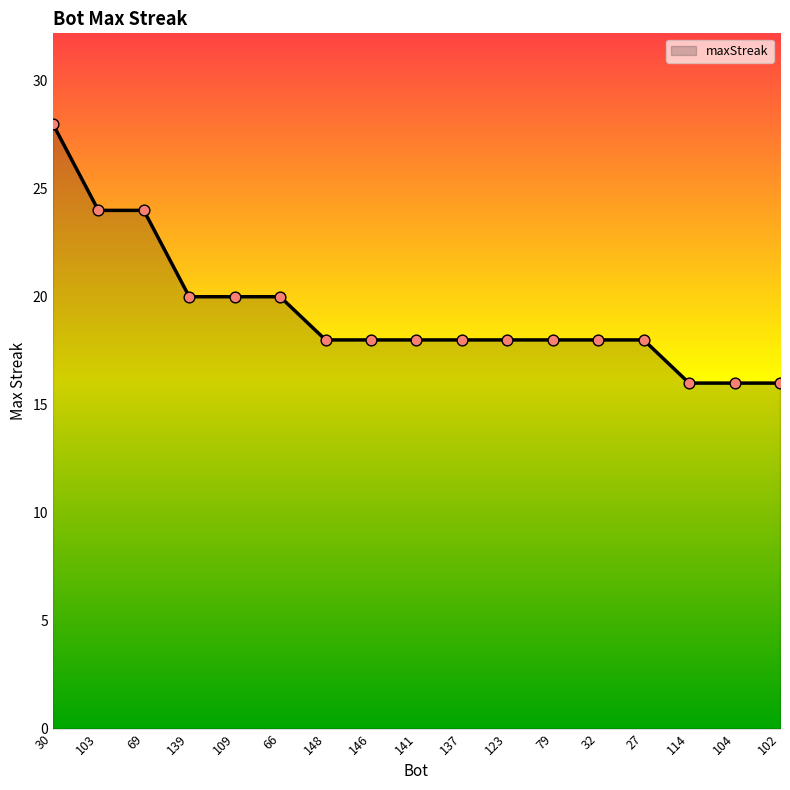

Approximately how many times larger is the value at 66 compared to 139?

1.0